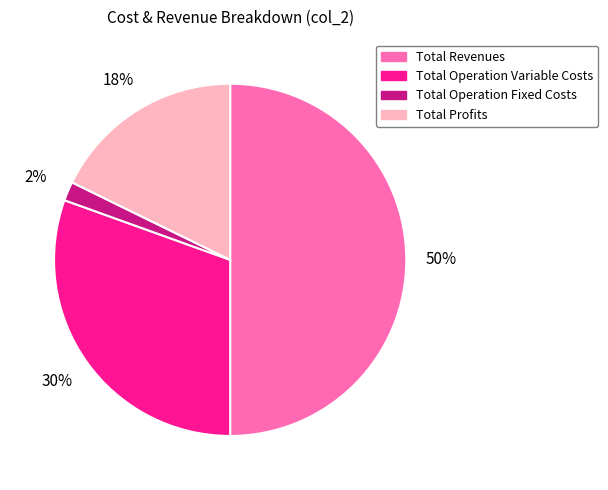

True or false: Total Profits accounts for 31% of the total.

False